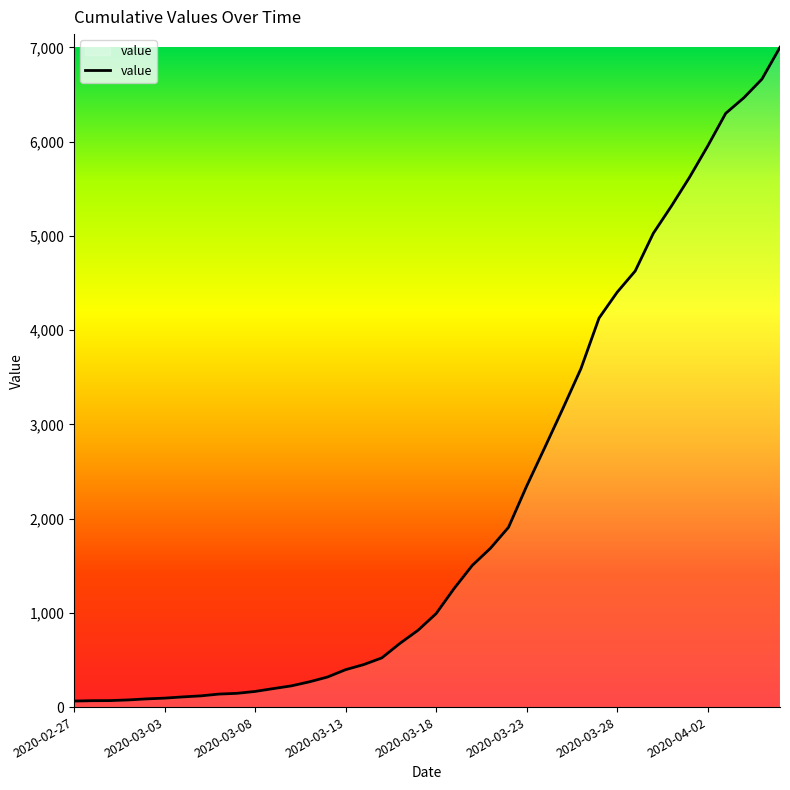

Which has a higher value, 2020-03-28 or 2020-03-08?

2020-03-28